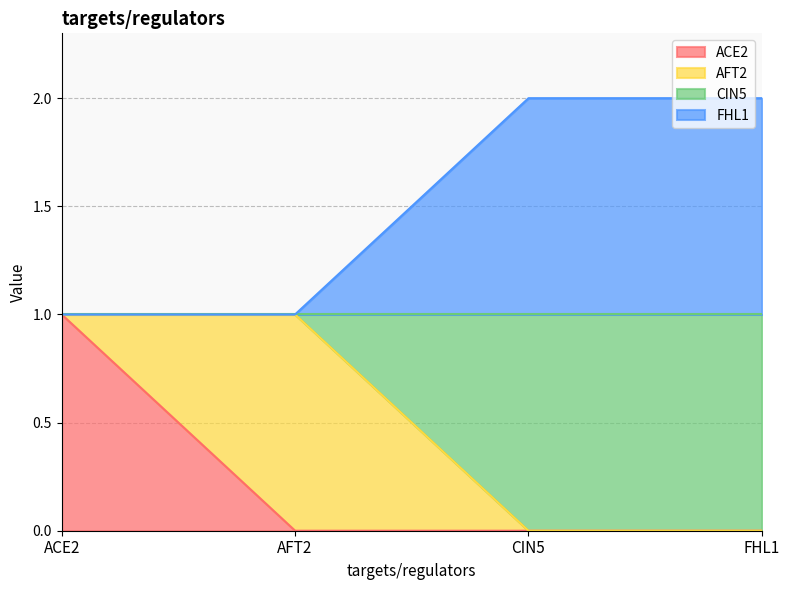

What position from the left is ACE2?

1